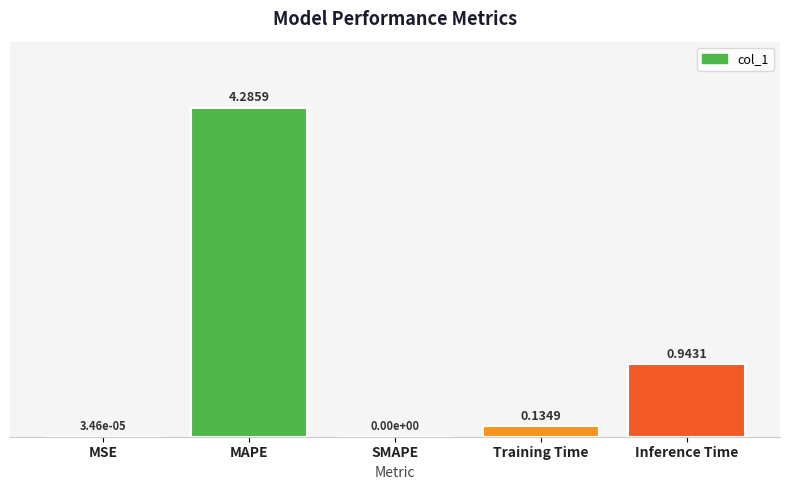

Are the bars horizontal?

No